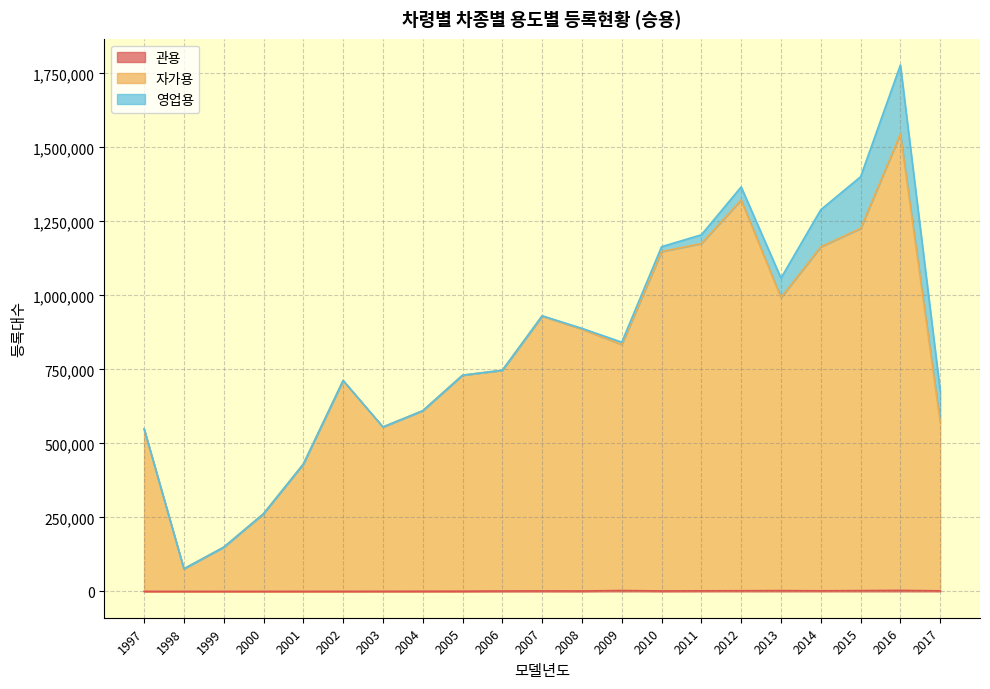

What is the value of the 관용 point at the 10th from the left?

1357